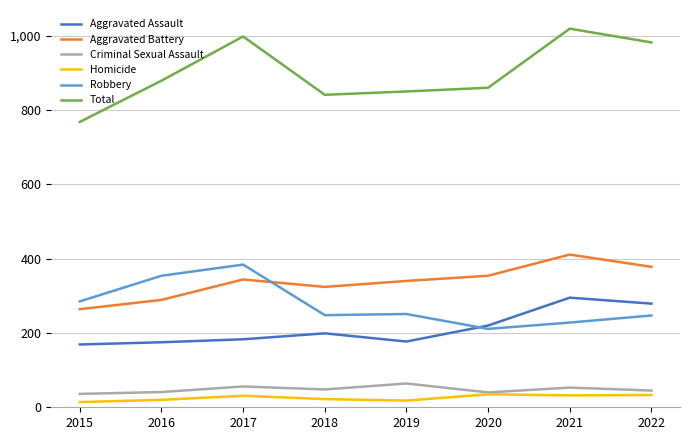

How many lines are shown in the chart?

6